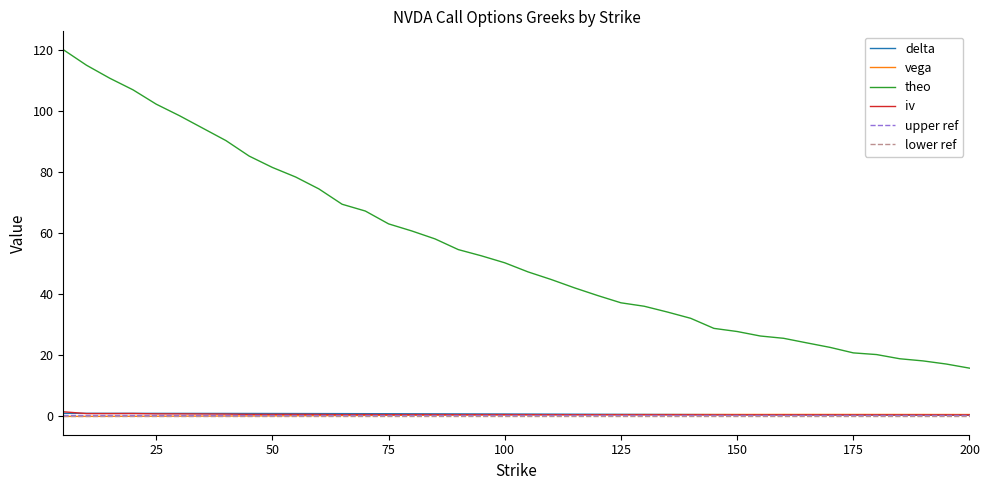

Reading right to left, extract all data points from this chart.

delta: 200=0.4	195=0.4	190=0.4	185=0.4	180=0.4	175=0.5	170=0.5	165=0.5	160=0.5	155=0.5	150=0.6	145=0.6	140=0.6	135=0.6	130=0.6	125=0.7	120=0.7	115=0.7	110=0.7	105=0.8	100=0.8	95=0.8	90=0.8	85=0.8	80=0.9	75=0.9	70=0.9	65=0.9	60=0.9	55=0.9	50=0.9	45=1.0	40=1.0	35=1.0	30=1.0	25=1.0	20=1.0	15=1.0	10=1.0	5=1.0
vega: 200=0.6	195=0.6	190=0.6	185=0.6	180=0.6	175=0.6	170=0.6	165=0.6	160=0.6	155=0.6	150=0.6	145=0.6	140=0.6	135=0.6	130=0.6	125=0.6	120=0.6	115=0.5	110=0.5	105=0.5	100=0.5	95=0.5	90=0.4	85=0.4	80=0.4	75=0.3	70=0.3	65=0.3	60=0.2	55=0.2	50=0.2	45=0.2	40=0.1	35=0.1	30=0.1	25=0.1	20=0.0	15=0.0	10=0.0	5=0.0
theo: 200=15.8	195=17.1	190=18.2	185=18.9	180=20.2	175=20.8	170=22.6	165=24.1	160=25.6	155=26.3	150=27.8	145=28.8	140=32.1	135=34.2	130=36.1	125=37.2	120=39.6	115=42.1	110=44.8	105=47.3	100=50.3	95=52.6	90=54.6	85=58.1	80=60.7	75=63.0	70=67.3	65=69.5	60=74.5	55=78.4	50=81.5	45=85.2	40=90.3	35=94.4	30=98.5	25=102.2	20=107.0	15=110.7	10=115.0	5=120.1
iv: 200=0.5	195=0.5	190=0.5	185=0.5	180=0.5	175=0.5	170=0.5	165=0.5	160=0.5	155=0.5	150=0.5	145=0.5	140=0.5	135=0.5	130=0.5	125=0.5	120=0.5	115=0.6	110=0.6	105=0.6	100=0.6	95=0.6	90=0.6	85=0.6	80=0.6	75=0.6	70=0.6	65=0.6	60=0.6	55=0.7	50=0.7	45=0.7	40=0.8	35=0.8	30=0.8	25=0.8	20=0.9	15=0.9	10=0.9	5=1.5